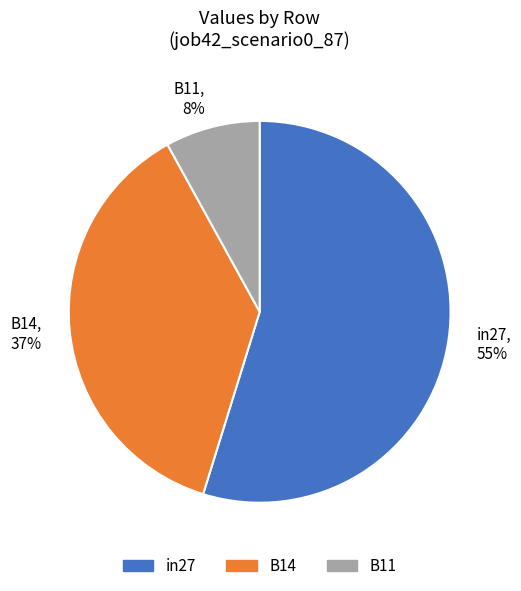

Which slice is the largest?

in27